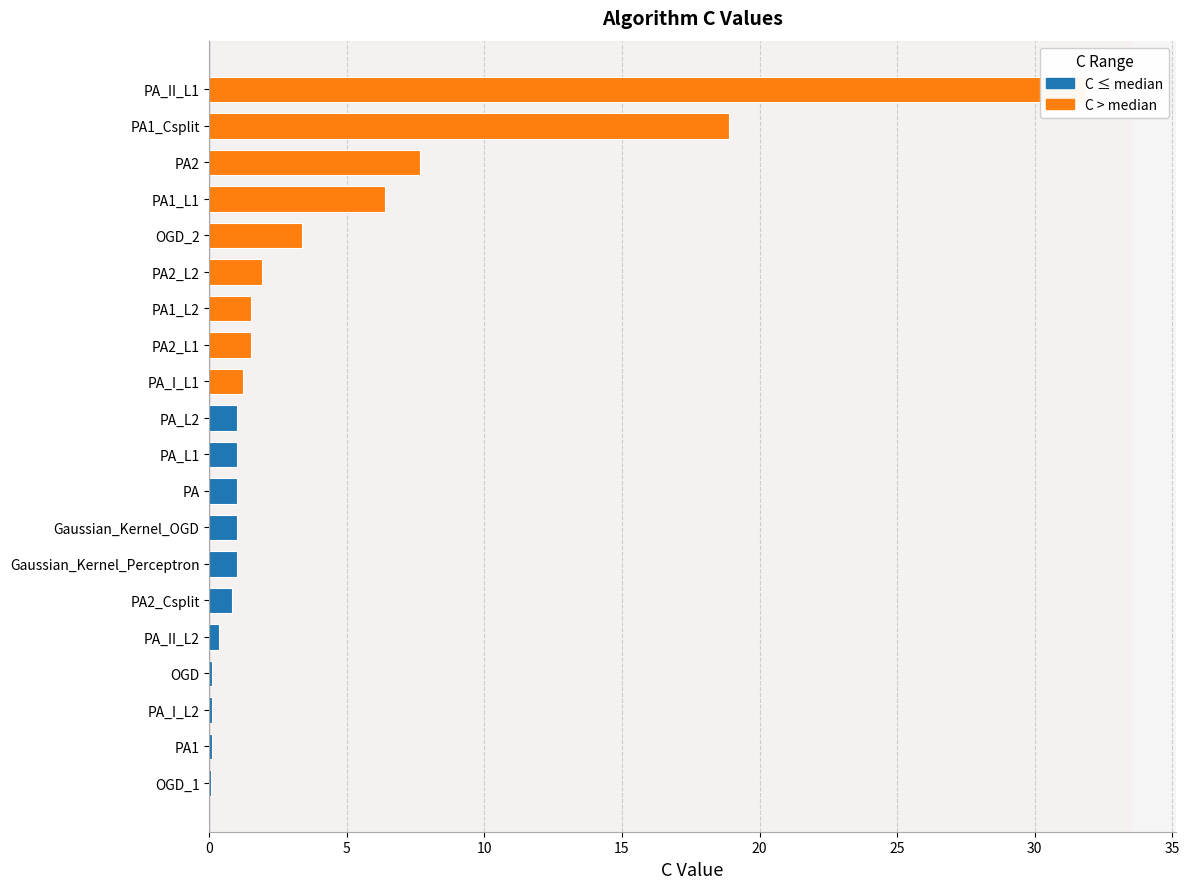

What is the label of the 17th bar from the right?

PA2_L1